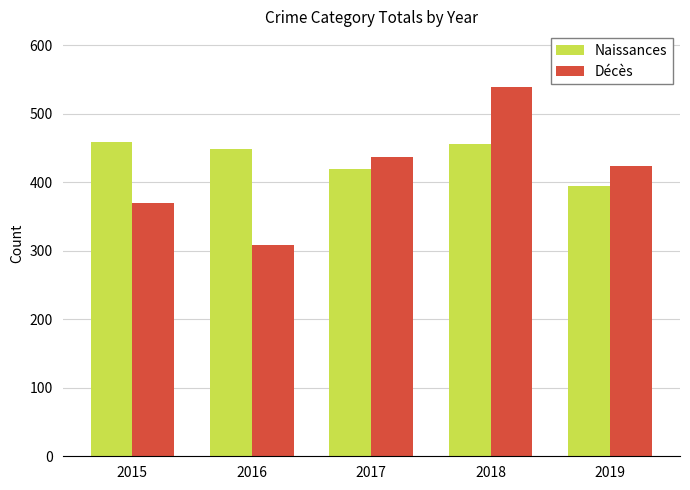

What value does the Naissances series have at 2017, to the nearest 10?

420